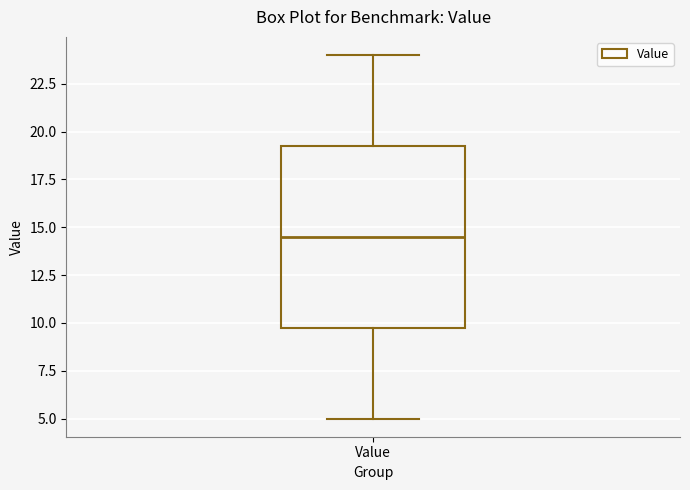

Transcribe this box plot: give where the median line is, the range the box spans, and where the two whiskers end, as read against the y-axis. The values are not printed on the chart, so give them approximately, as read against the axis.

median 14.5, box 10.0 to 19.5, whiskers 5.0 to 24.0